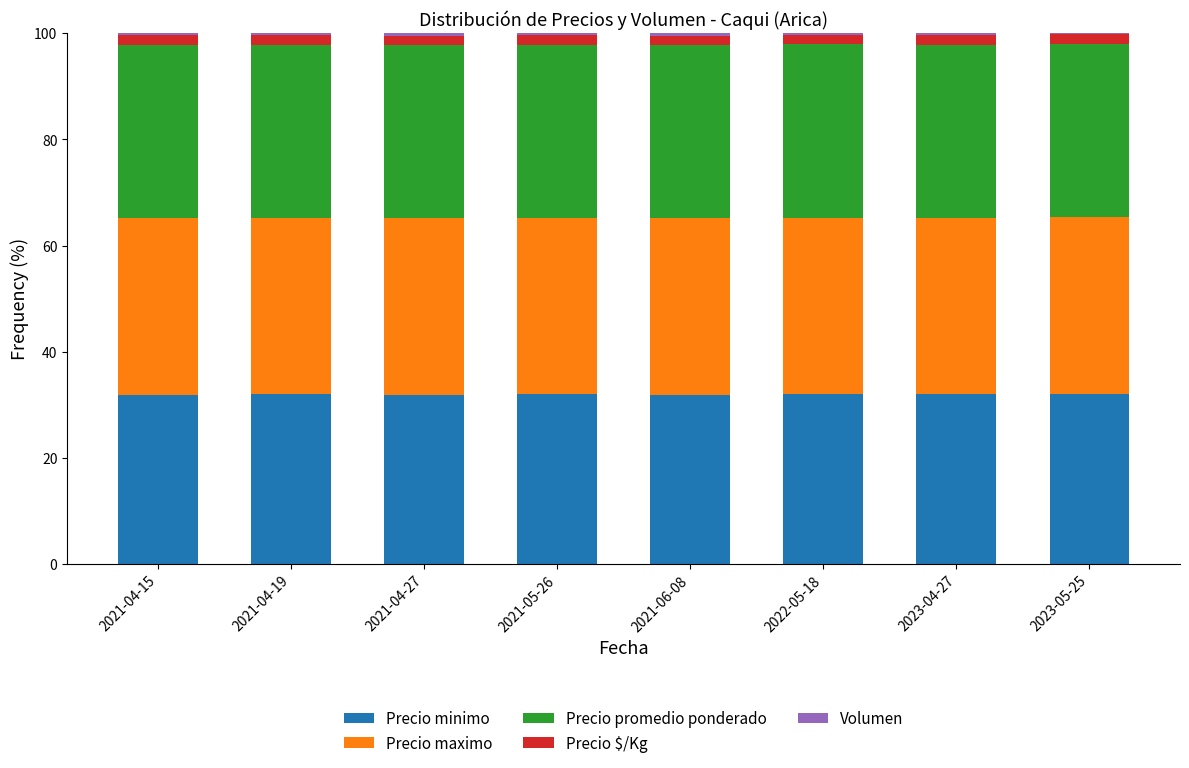

The value of Precio minimo at 2021-04-27 is 31.8. True or false?

True